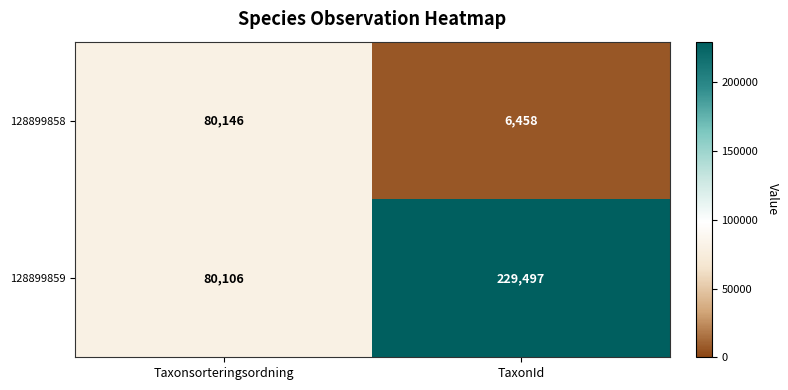

How many data points does each series have?

2